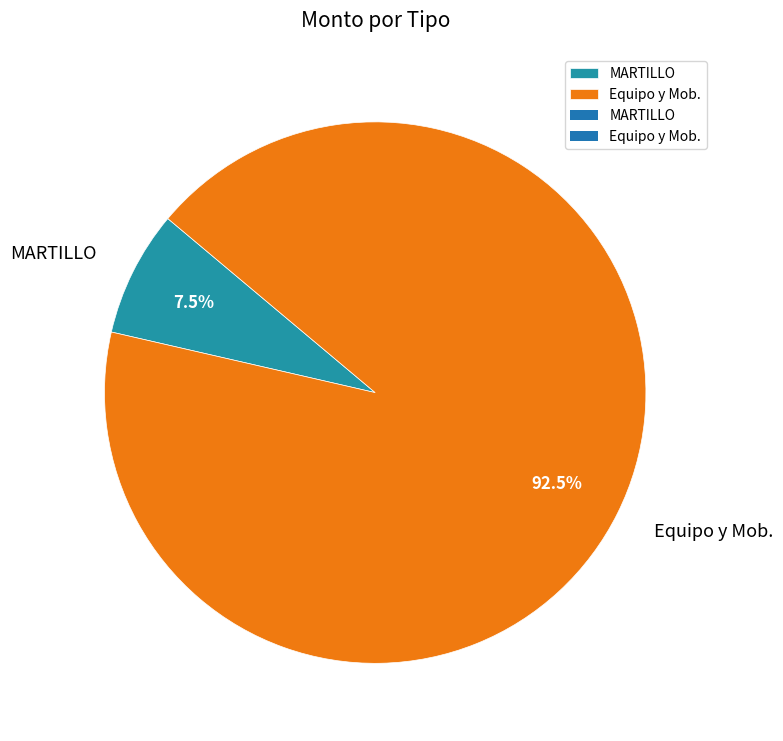

Is it true that MARTILLO is 1% of the pie?

False